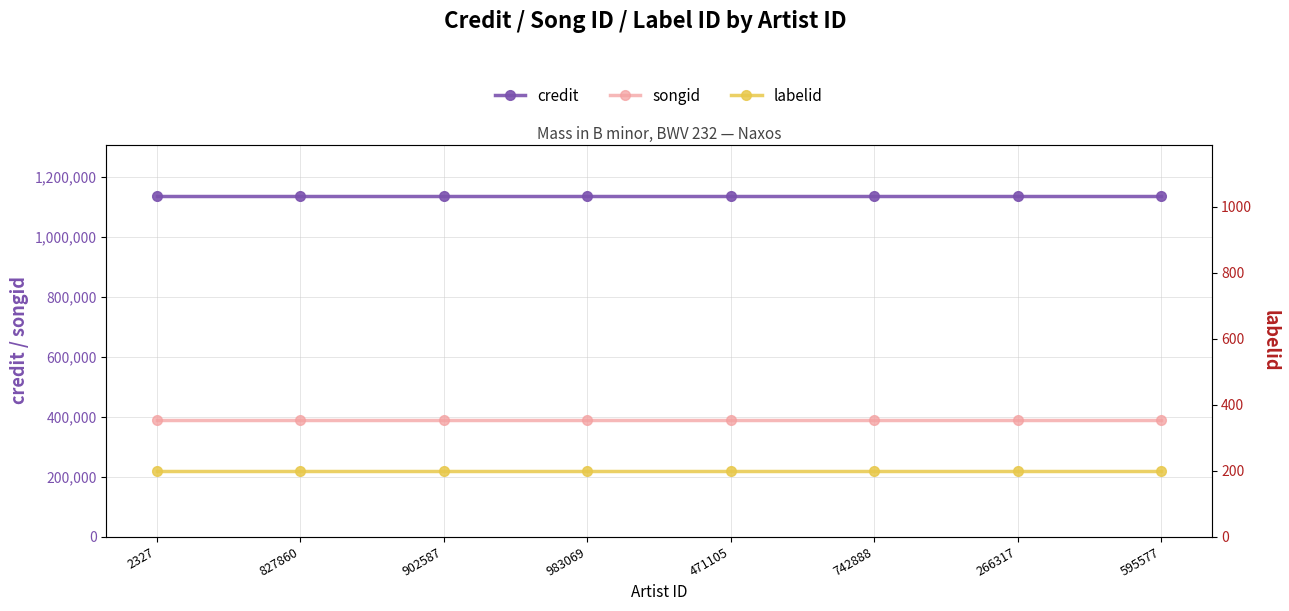

Reading left to right, extract all data points from this chart.

credit: 1136764	1136764	1136764	1136764	1136764	1136764	1136764	1136764
songid: 387181	387181	387181	387181	387181	387181	387181	387181
labelid: 198	198	198	198	198	198	198	198